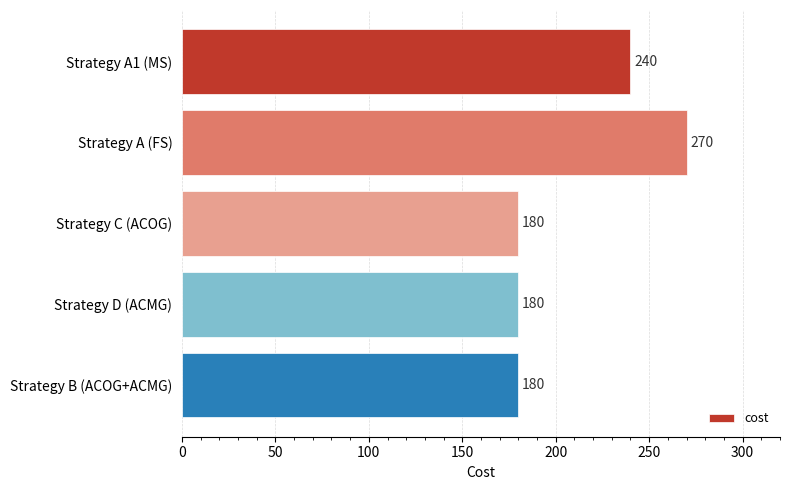

How many categories are shown in the chart?

5